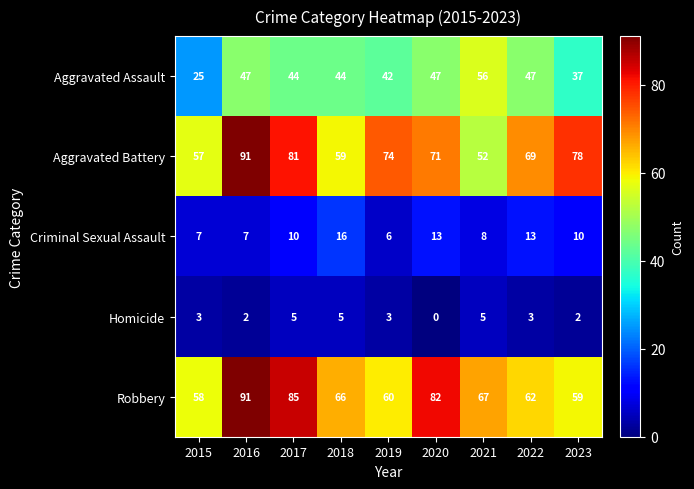

What is the maximum value shown in the chart?

91